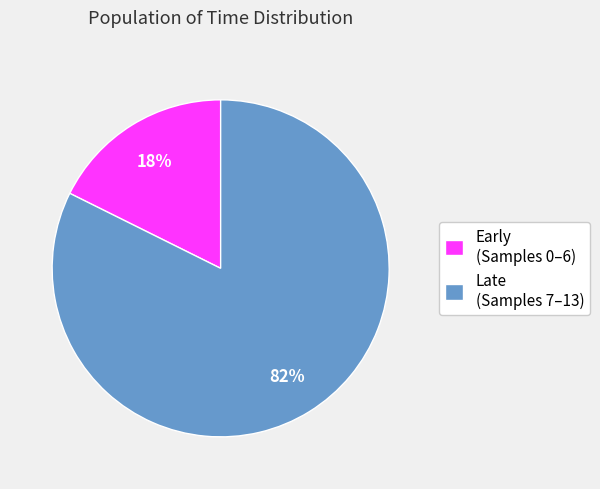

Which category has the biggest portion of the pie?

Late (Samples 7–13)